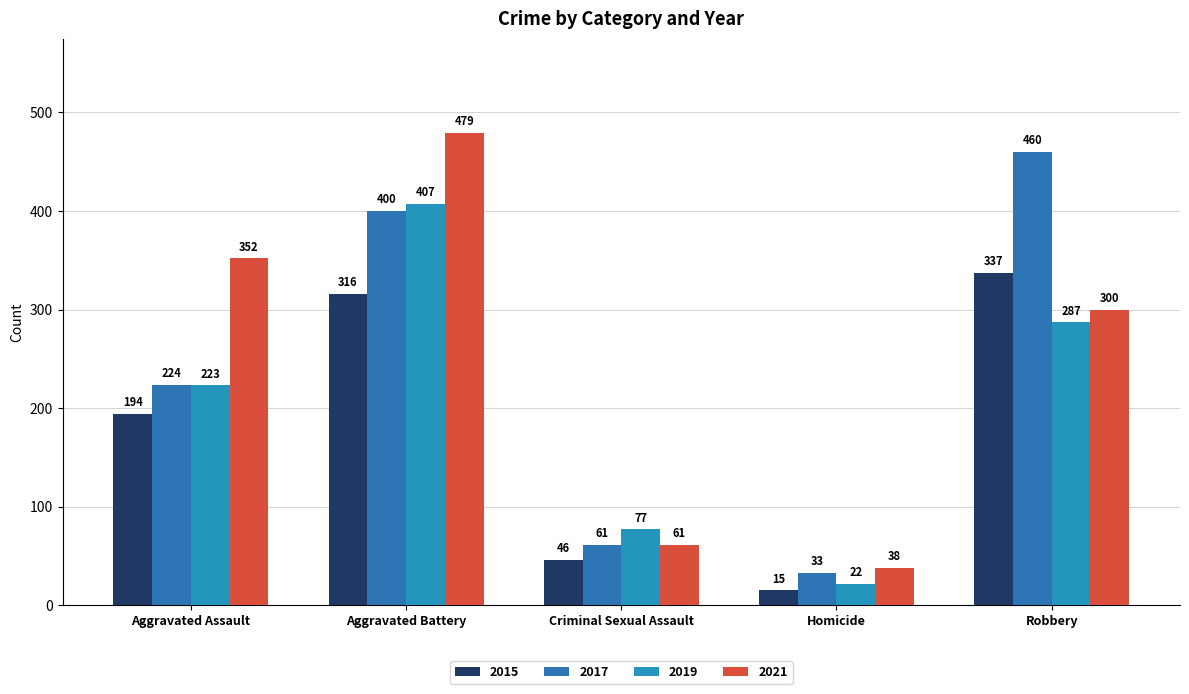

What are all the series names shown in the legend?

2015, 2017, 2019, 2021